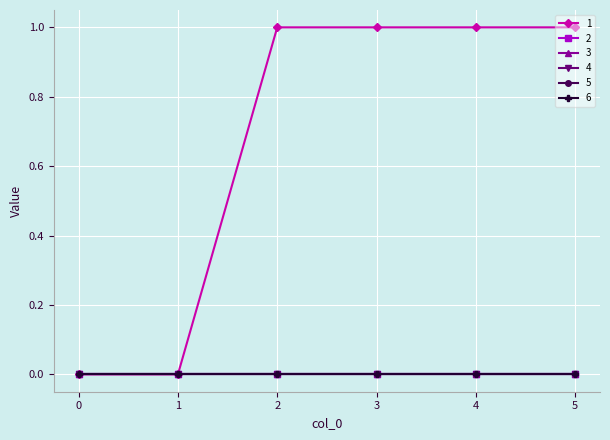

Is this an area chart (filled region under the line)?

No